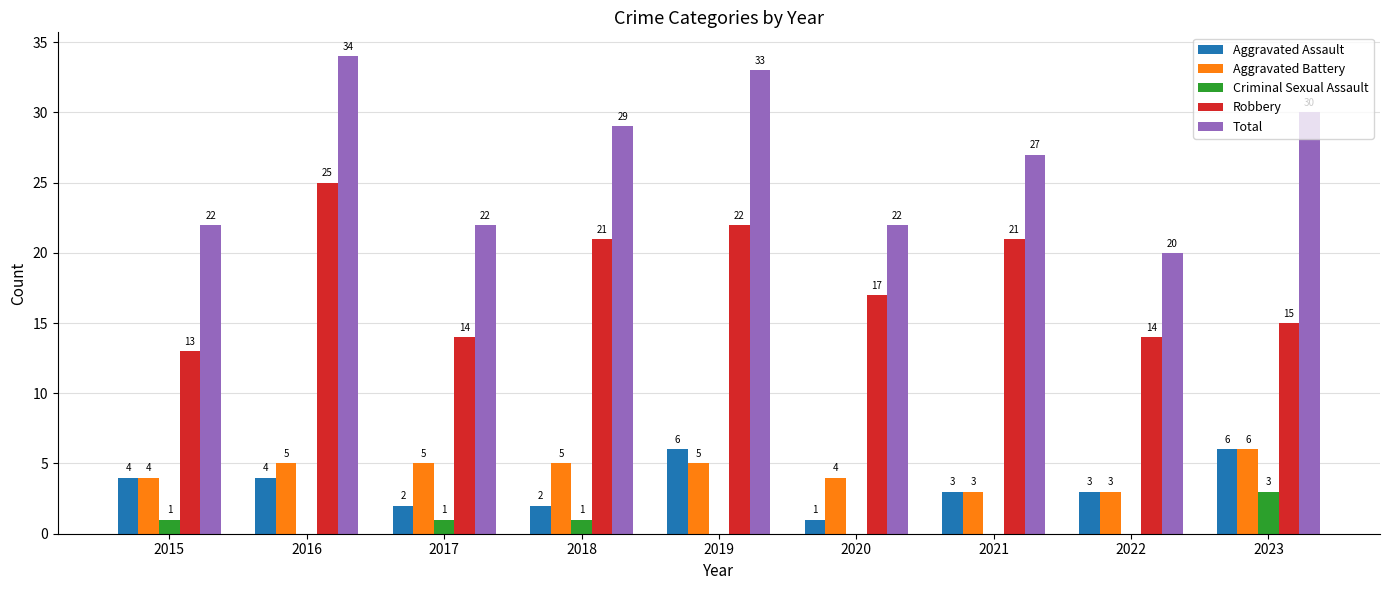

Reading left to right, transcribe all the data shown in this chart.

Aggravated Assault: 2015=4	2016=4	2017=2	2018=2	2019=6	2020=1	2021=3	2022=3	2023=6
Aggravated Battery: 2015=4	2016=5	2017=5	2018=5	2019=5	2020=4	2021=3	2022=3	2023=6
Criminal Sexual Assault: 2015=1	2016=0	2017=1	2018=1	2019=0	2020=0	2021=0	2022=0	2023=3
Robbery: 2015=13	2016=25	2017=14	2018=21	2019=22	2020=17	2021=21	2022=14	2023=15
Total: 2015=22	2016=34	2017=22	2018=29	2019=33	2020=22	2021=27	2022=20	2023=30